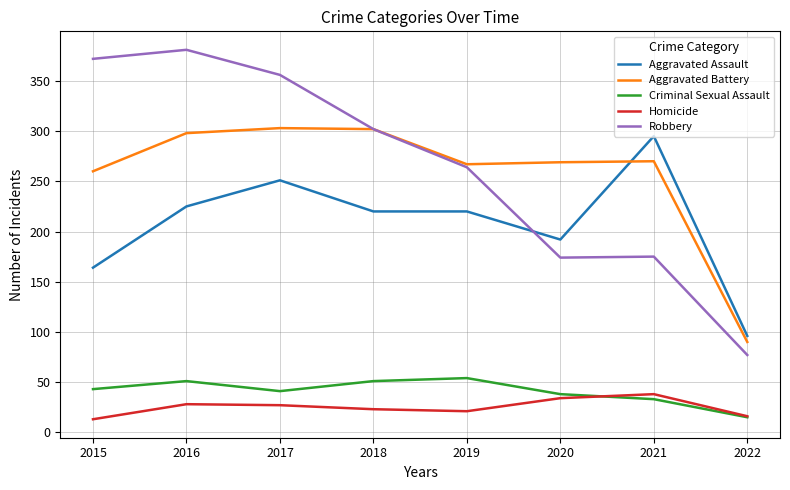

Where is the first local maximum for Robbery?

2016